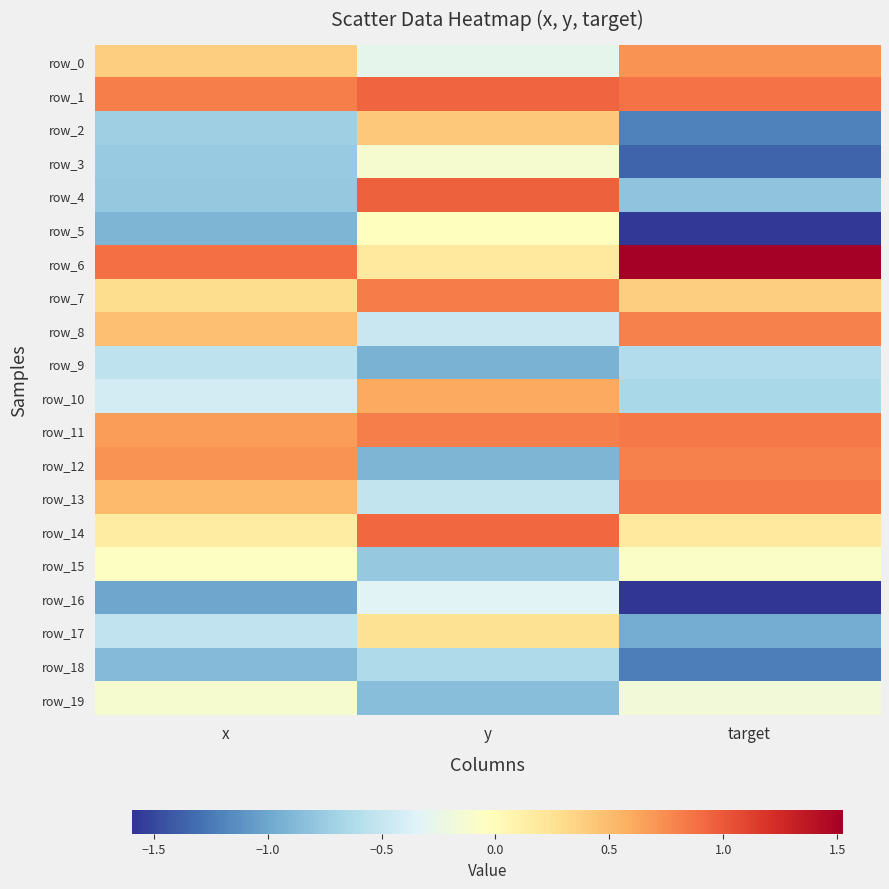

True or false: row_6 has a value of 0.9 at x.

True